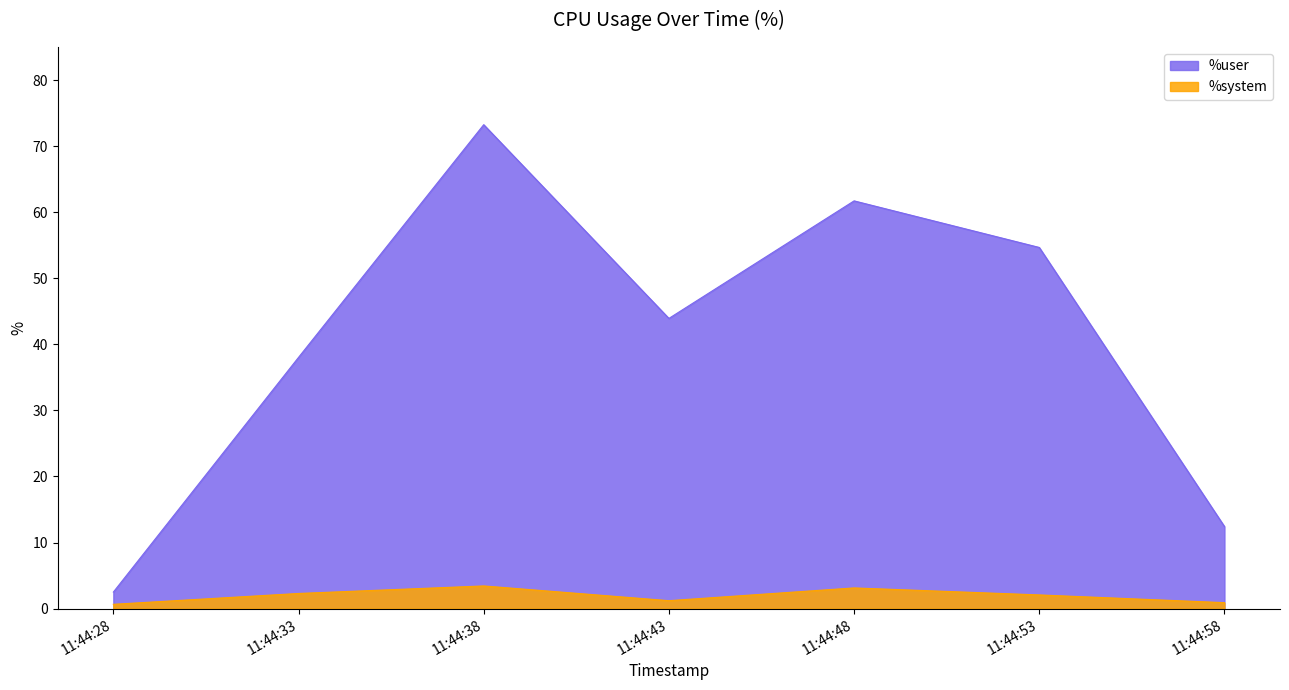

The %system series shows 3.1 at 11:44:48. True or false?

True